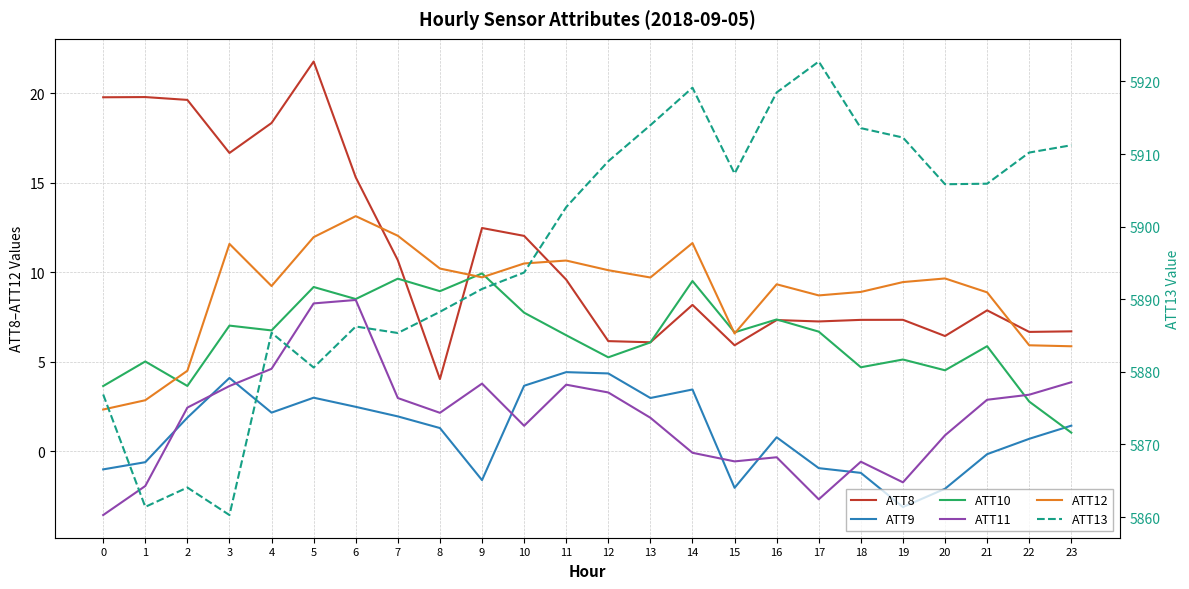

What is the highest value of the ATT12 series?

13.1